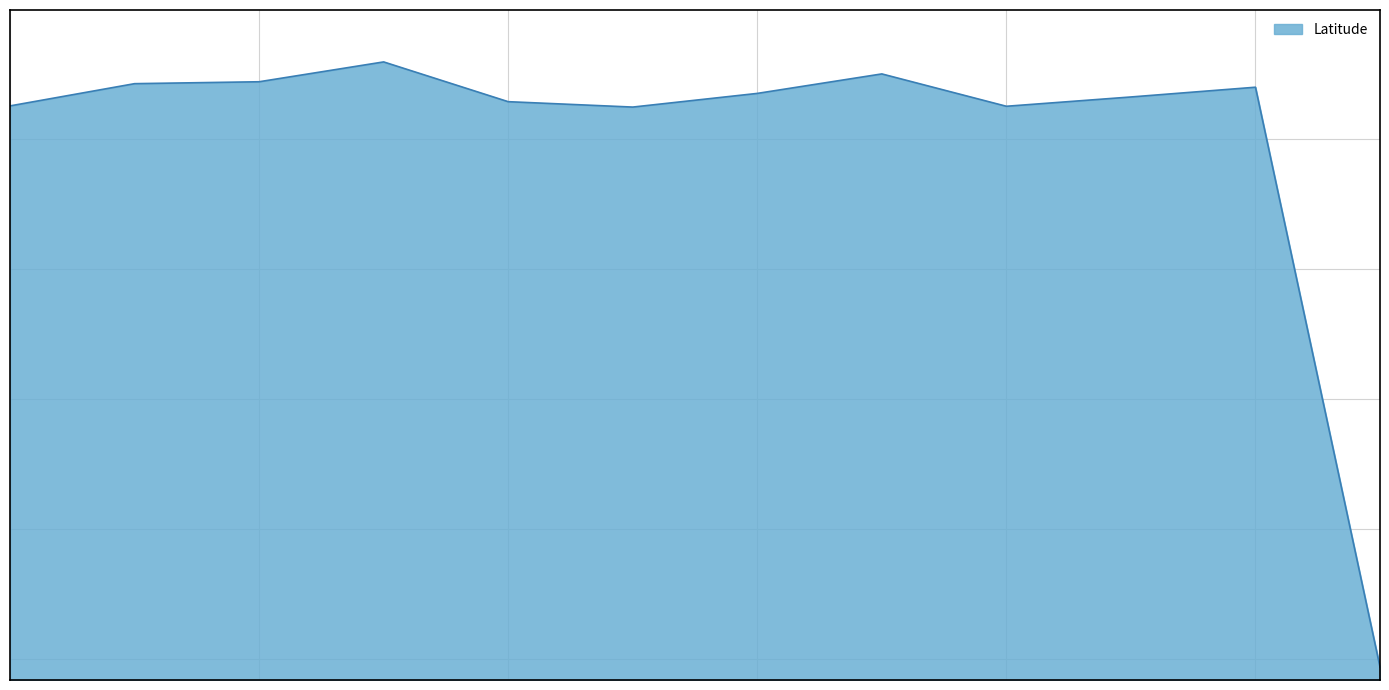

Is this an area chart (filled region under the line)?

Yes